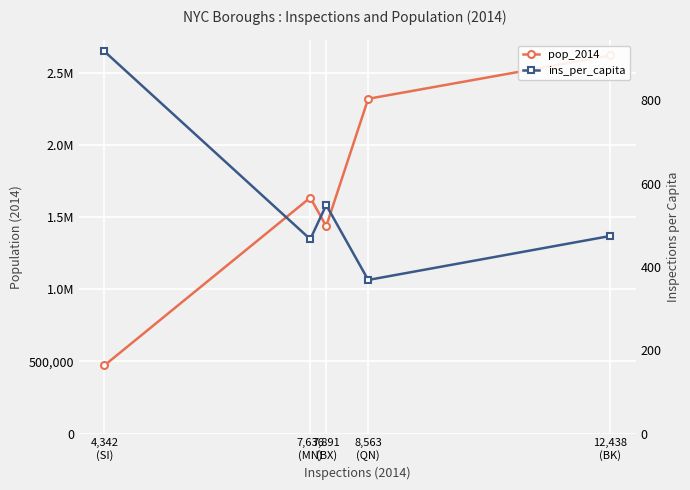

Does the chart display data point markers on the line(s)?

Yes